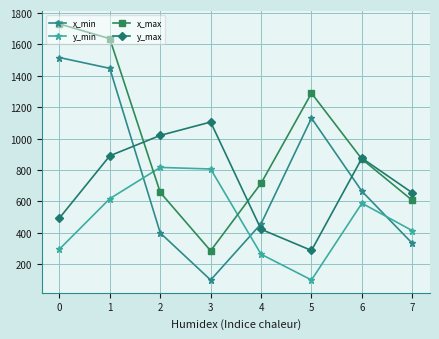

Read the x_min value at 4.

458